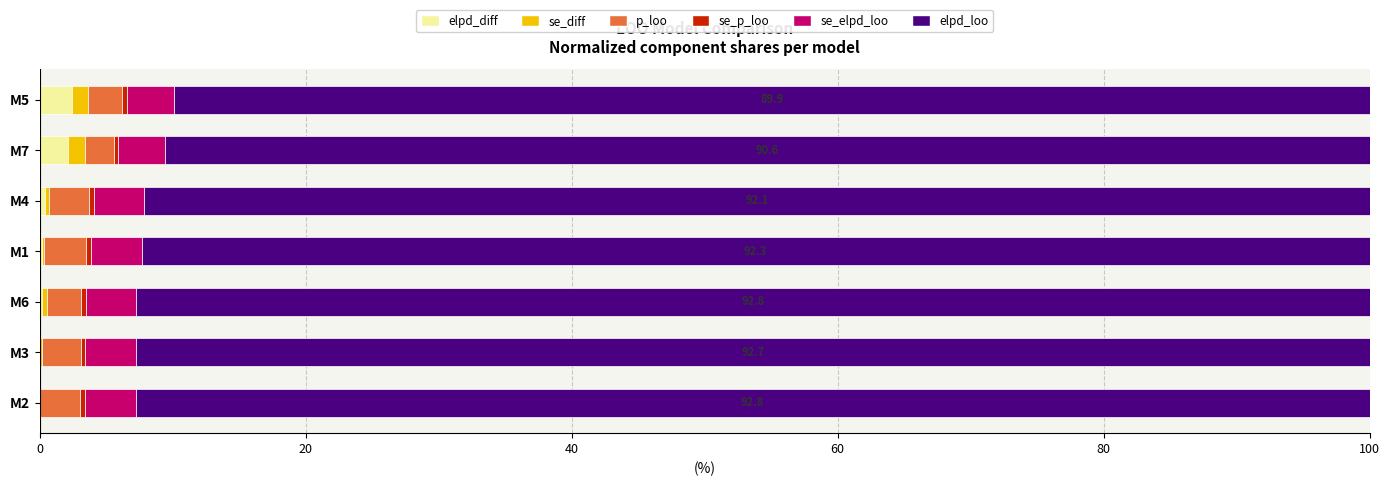

What is the sum of all elpd_diff values?

5.2